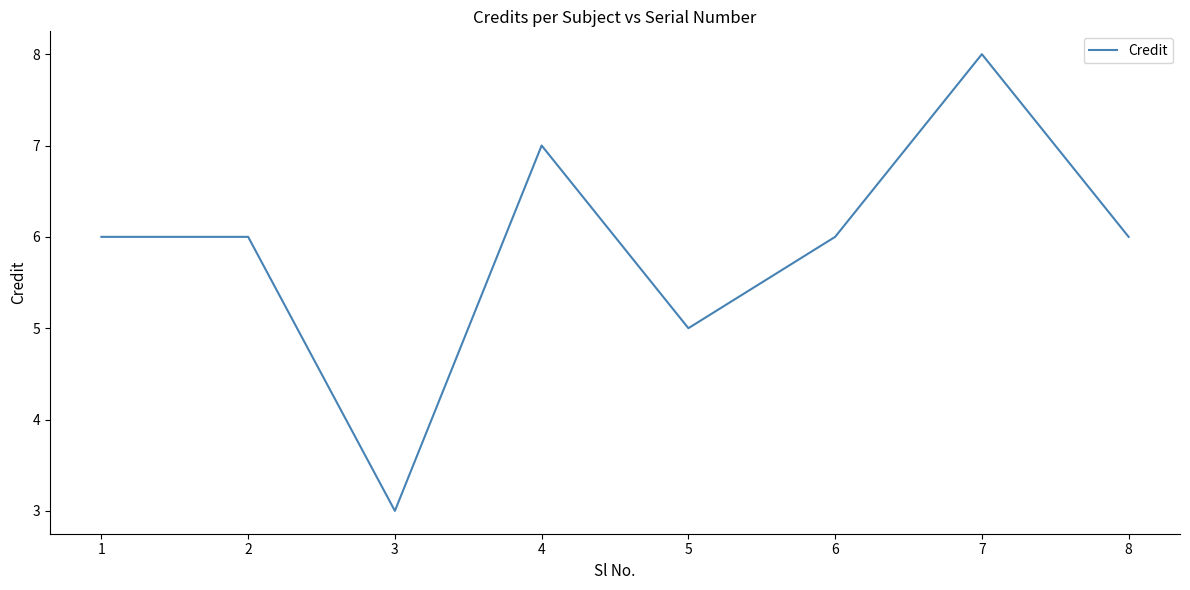

What is the difference between the maximum and minimum values?

5